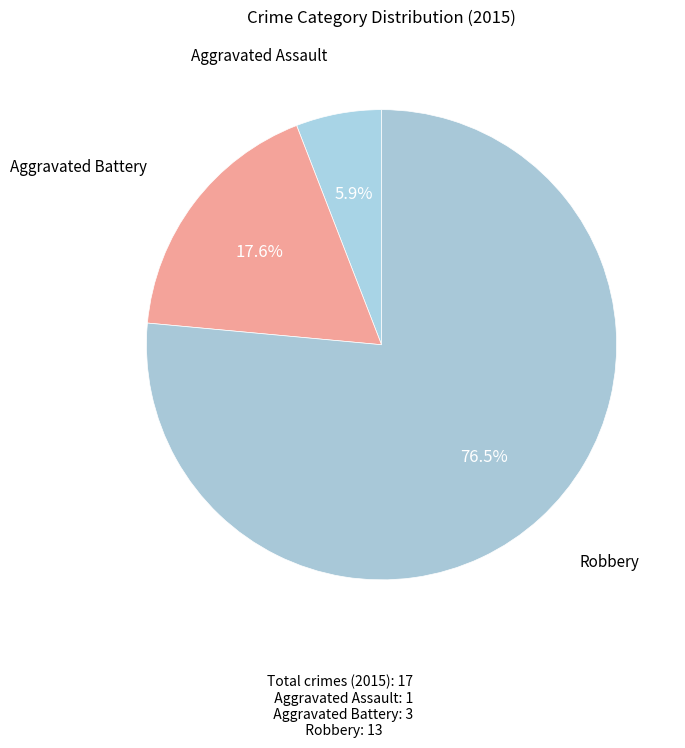

Does Robbery account for over 50% of the chart?

Yes